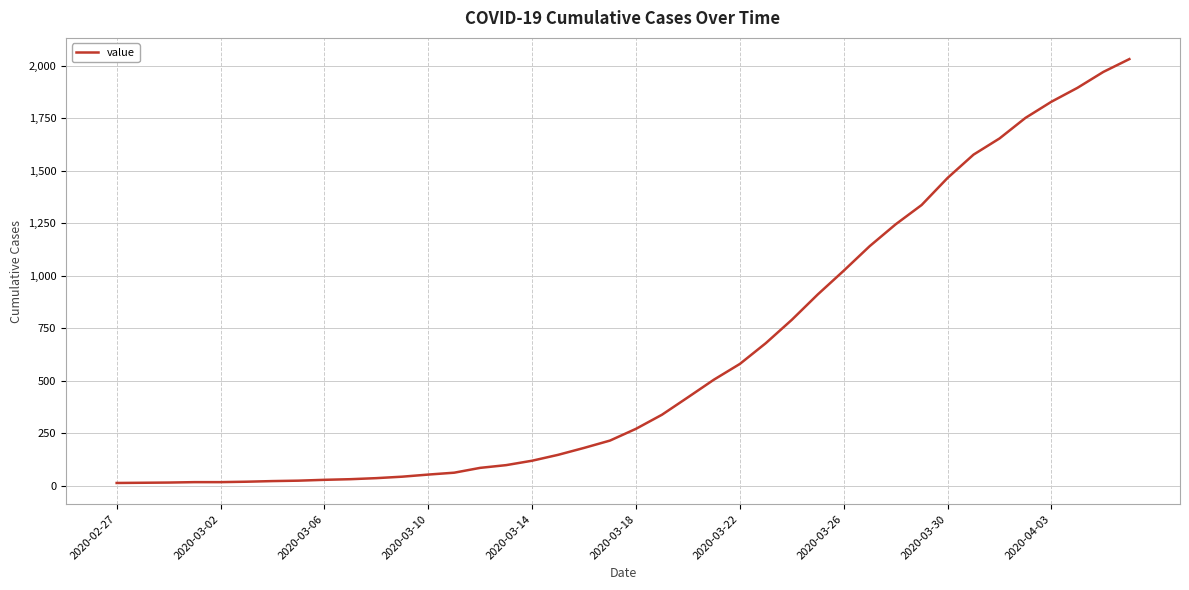

What is the difference between the maximum and minimum values?

2019